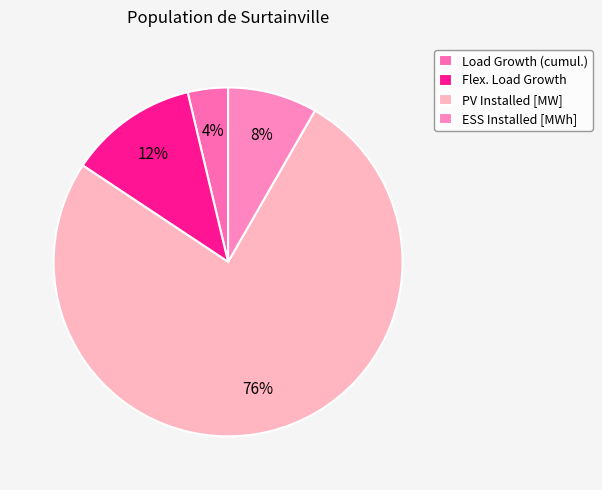

Does any single category account for the majority?

Yes